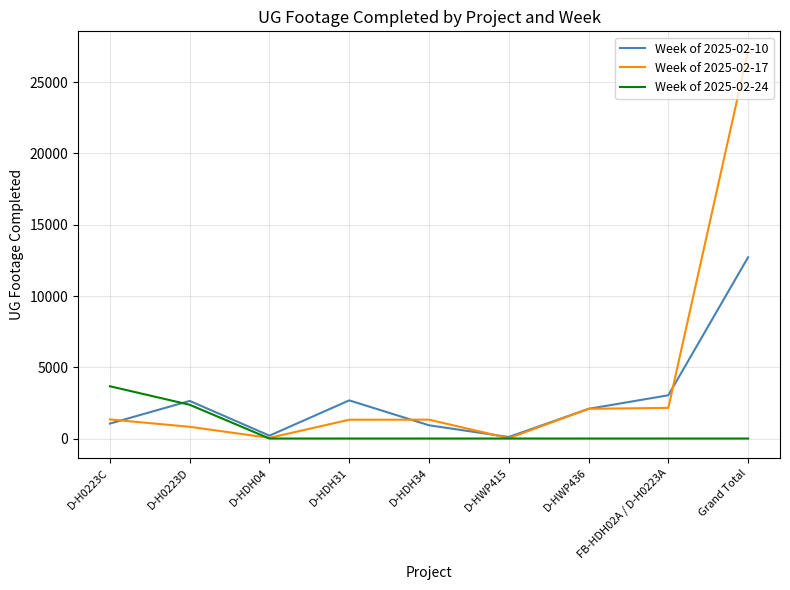

Rank the series by their maximum value, from lowest to highest.

Week of 2025-02-24, Week of 2025-02-10, Week of 2025-02-17